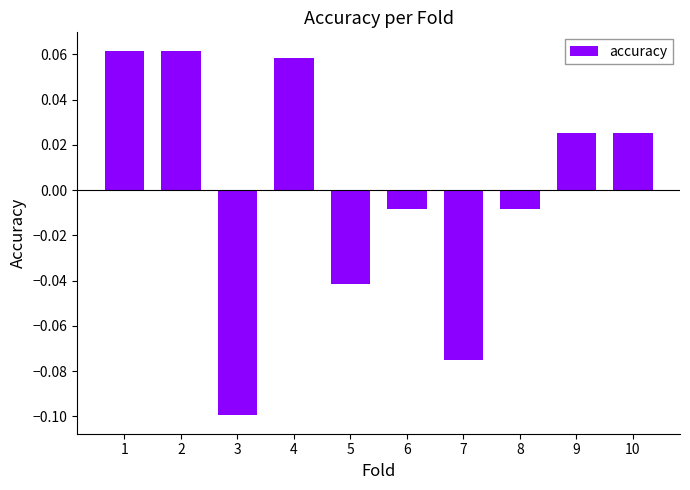

At which category does the chart reach its minimum across all series?

3